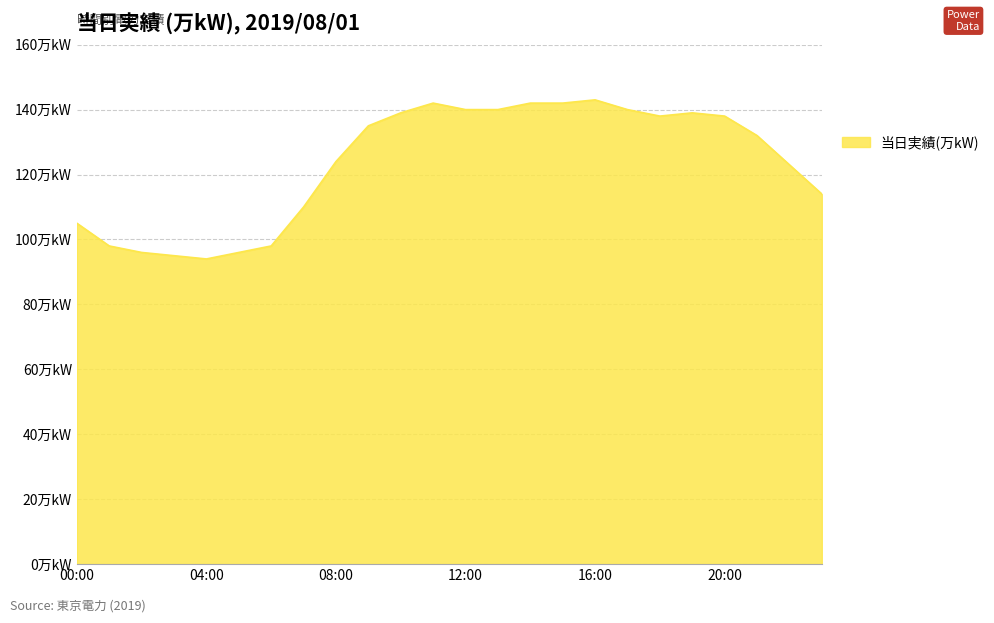

What is the label of the 8th point from the right?

16:00